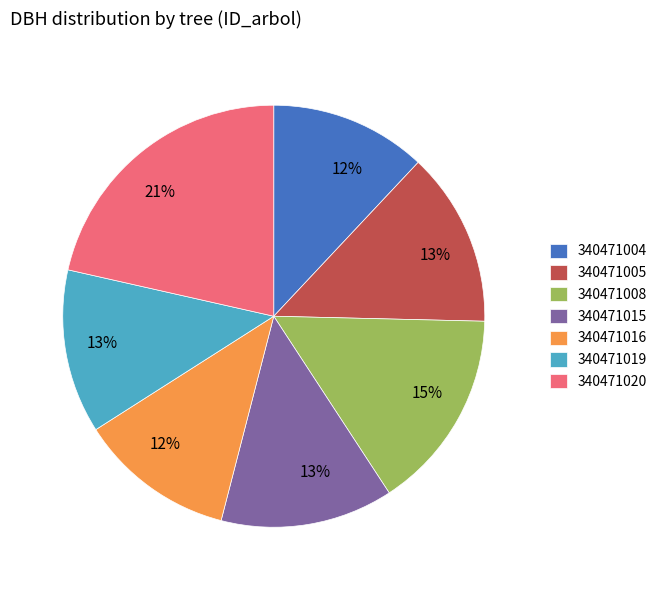

Is 340471016 the majority of the pie?

No